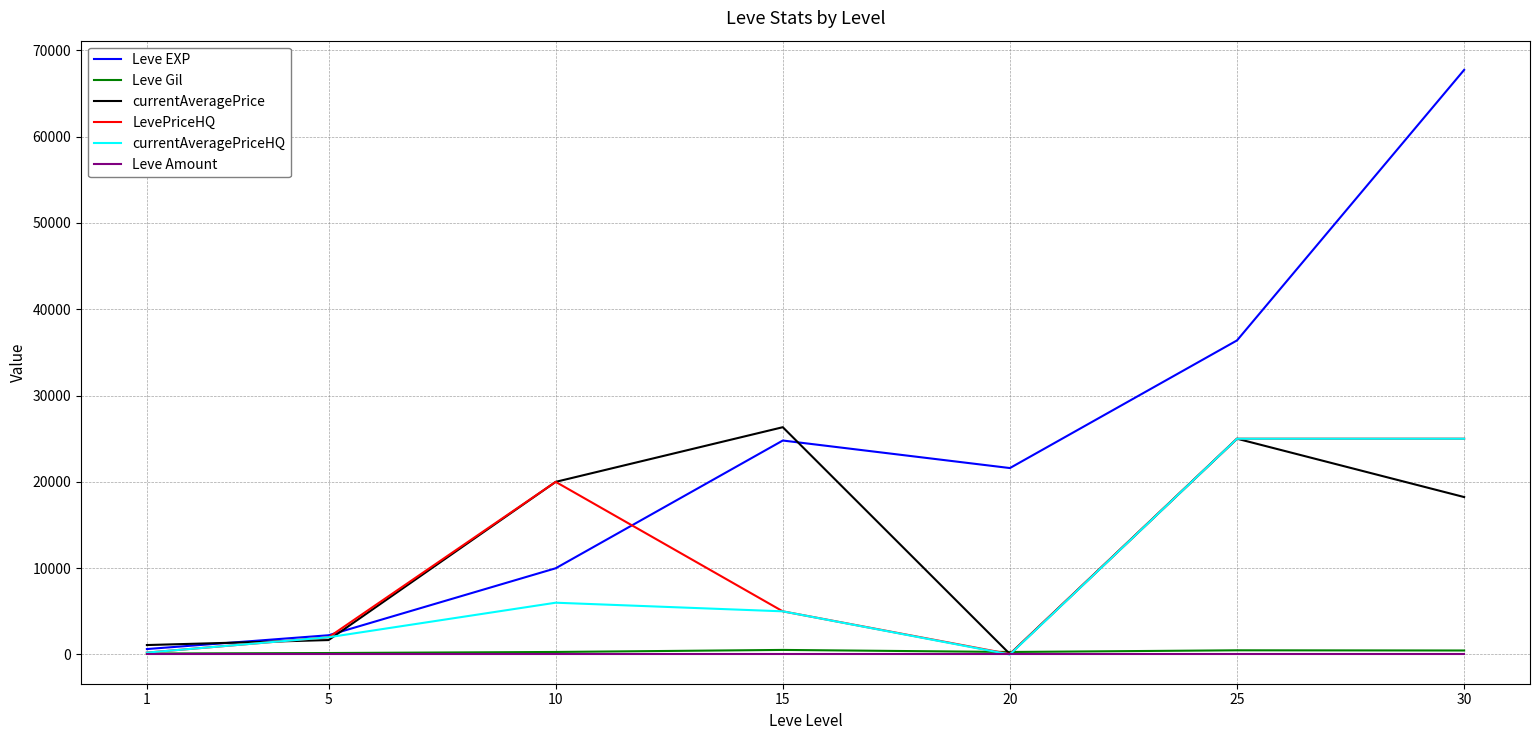

What is the difference between the second highest and second lowest values in the currentAveragePriceHQ series?

24780